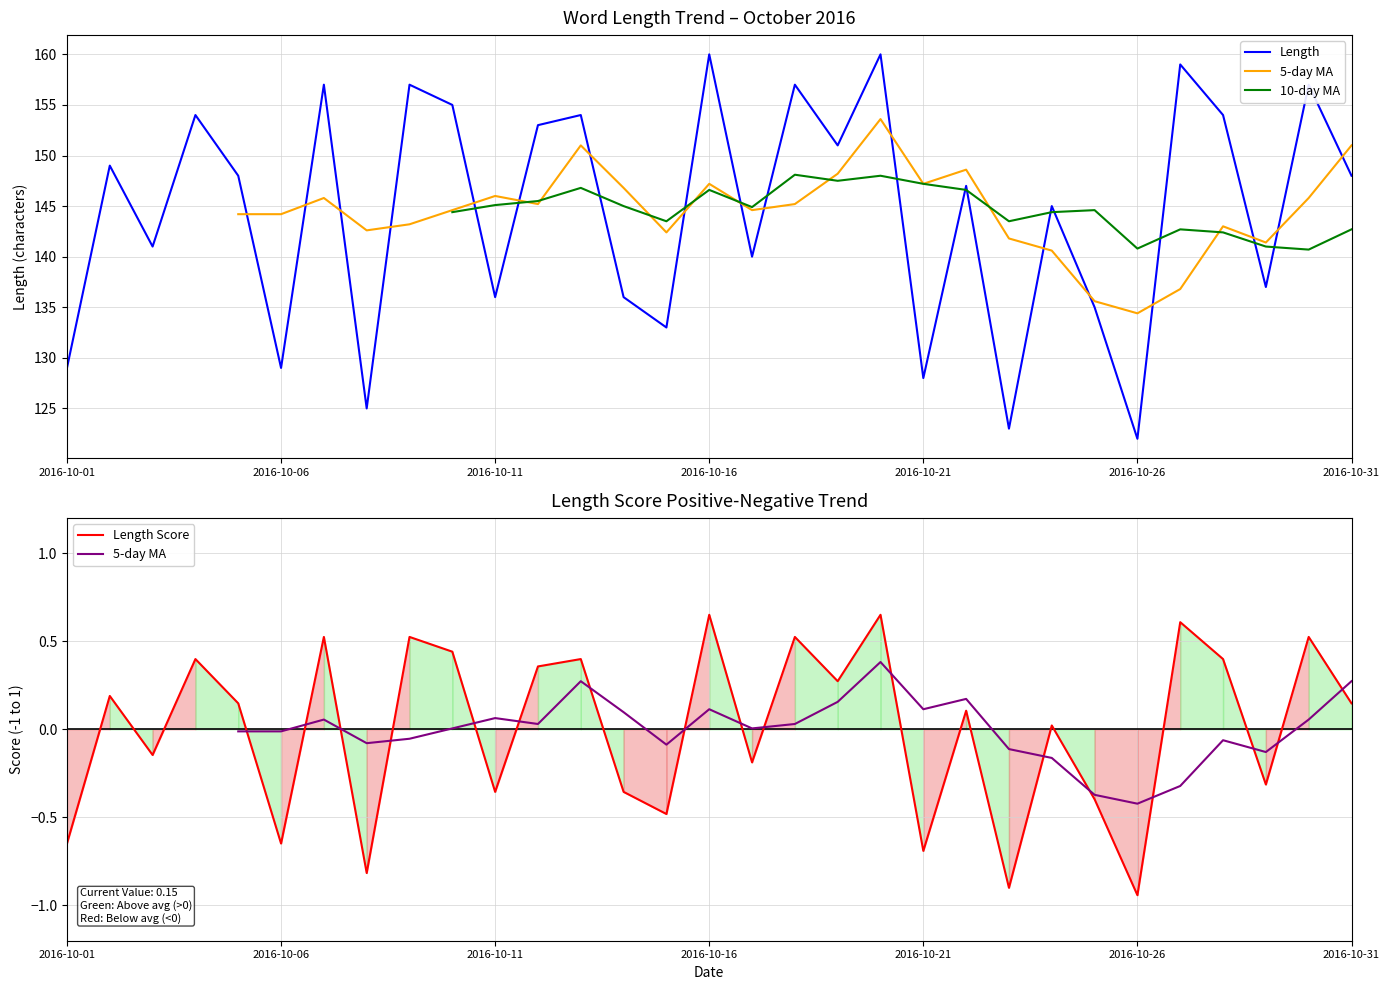

Which series has the widest spread of values?

Length